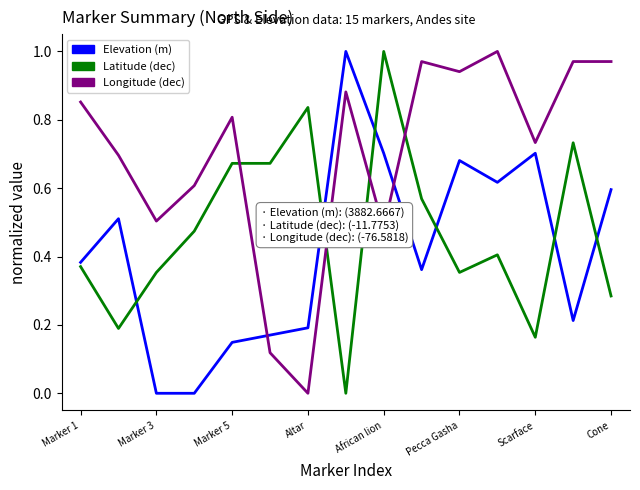

Which series has the largest total across all categories?

Longitude (dec)